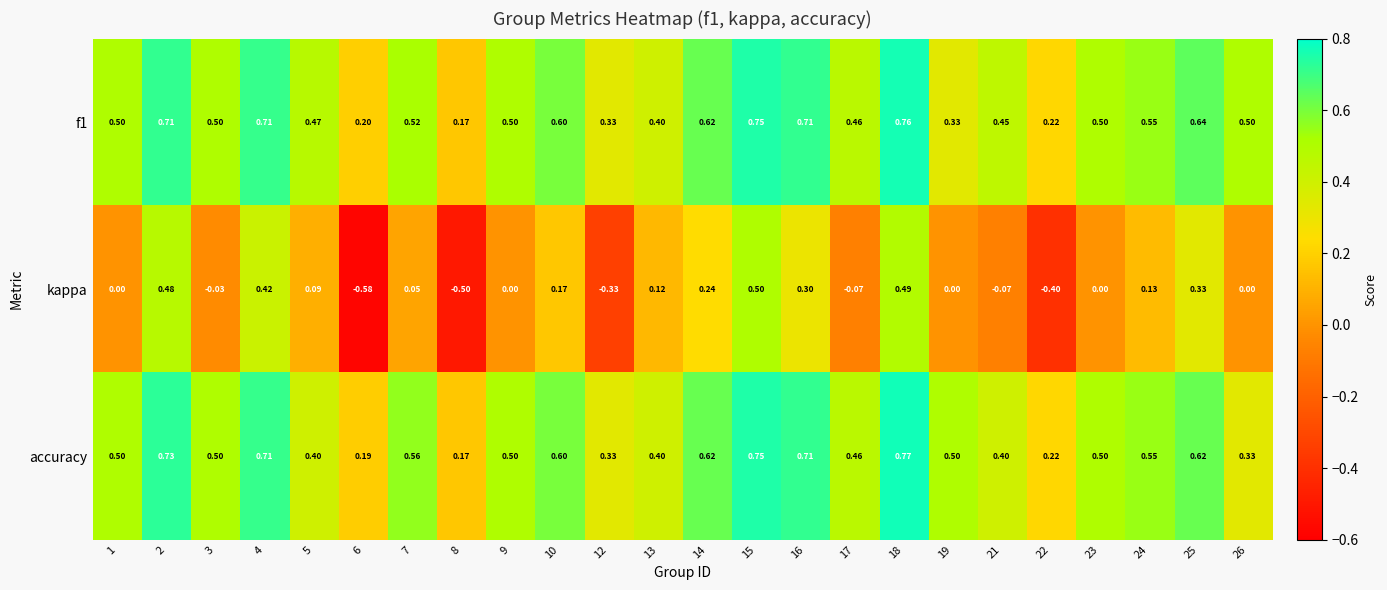

Is the value of kappa at 16 greater than the value of accuracy at 15?

No